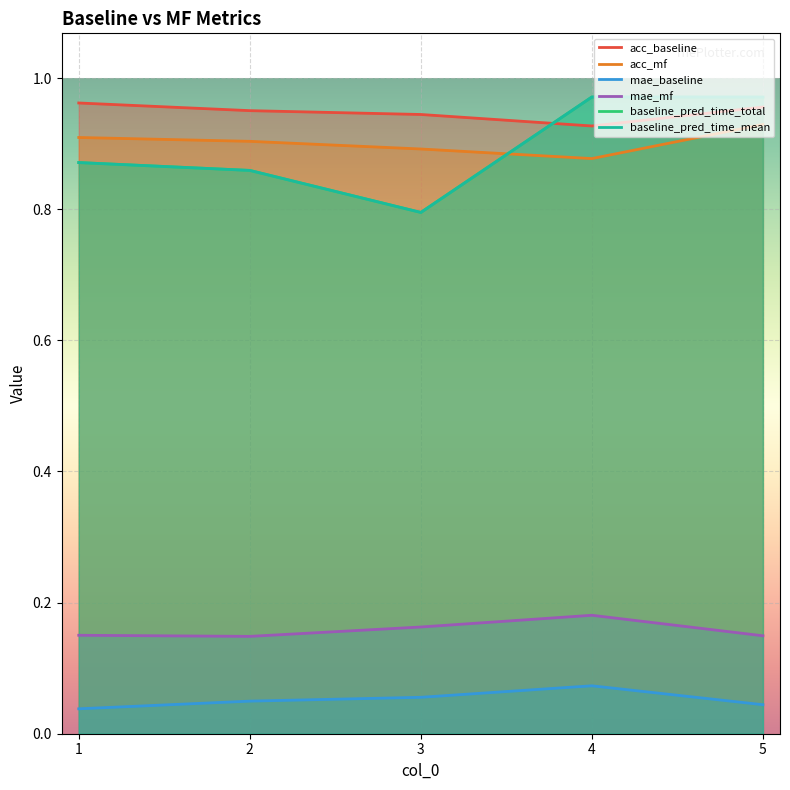

Reading left to right, list all the values displayed in this chart.

acc_baseline: 1.0	1.0	0.9	0.9	1.0
acc_mf: 0.9	0.9	0.9	0.9	0.9
mae_baseline: 0.0	0.0	0.1	0.1	0.0
mae_mf: 0.2	0.1	0.2	0.2	0.1
baseline_pred_time_total: 0.9	0.9	0.8	1.0	1.0
baseline_pred_time_mean: 0.9	0.9	0.8	1.0	1.0